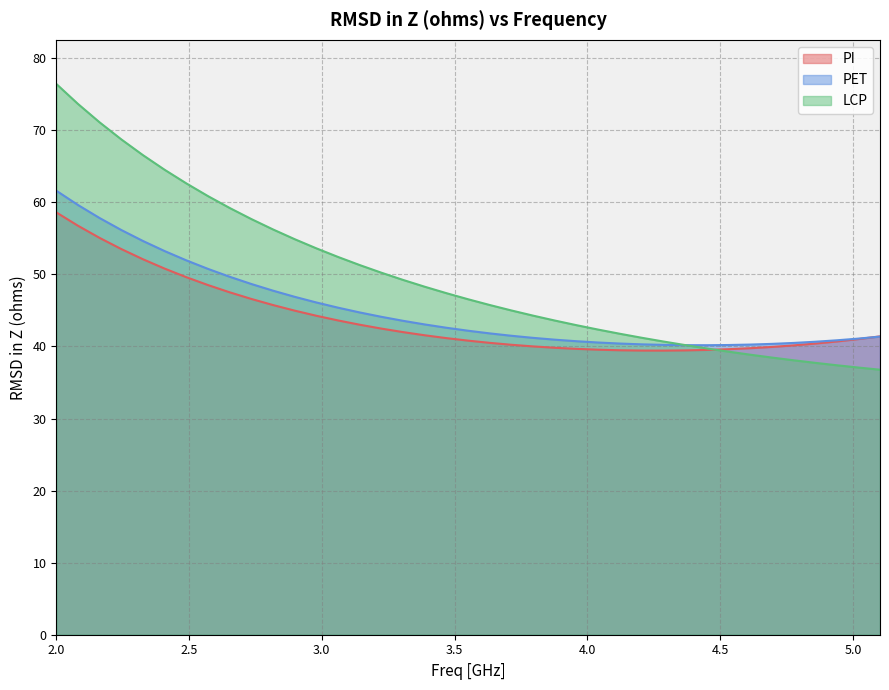

Between 2.3265306122449 and 3.79591836734694, which series saw the biggest shift?

LCP